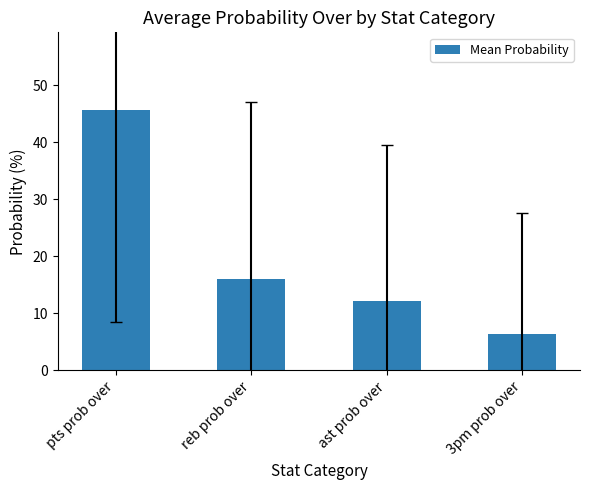

Does the chart contain any negative values?

No